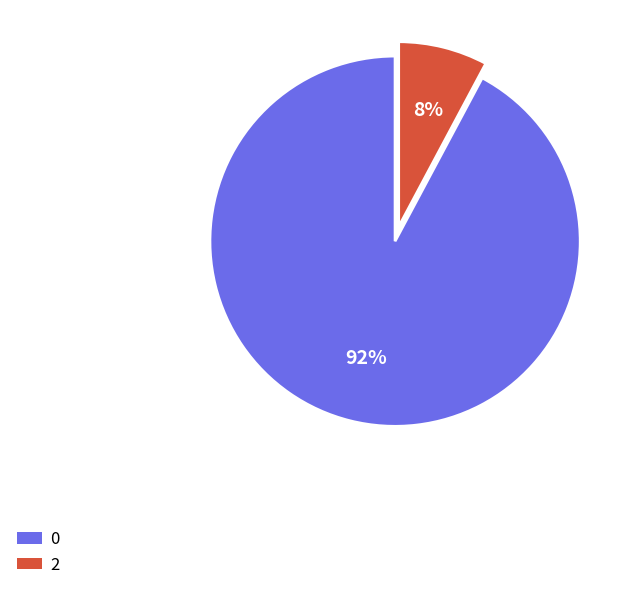

How many slices are in this pie chart?

2